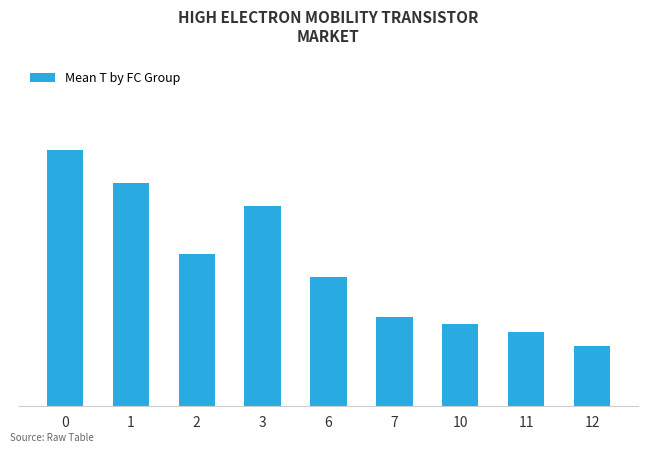

Is it true that the value at 3 is 13.5?

True